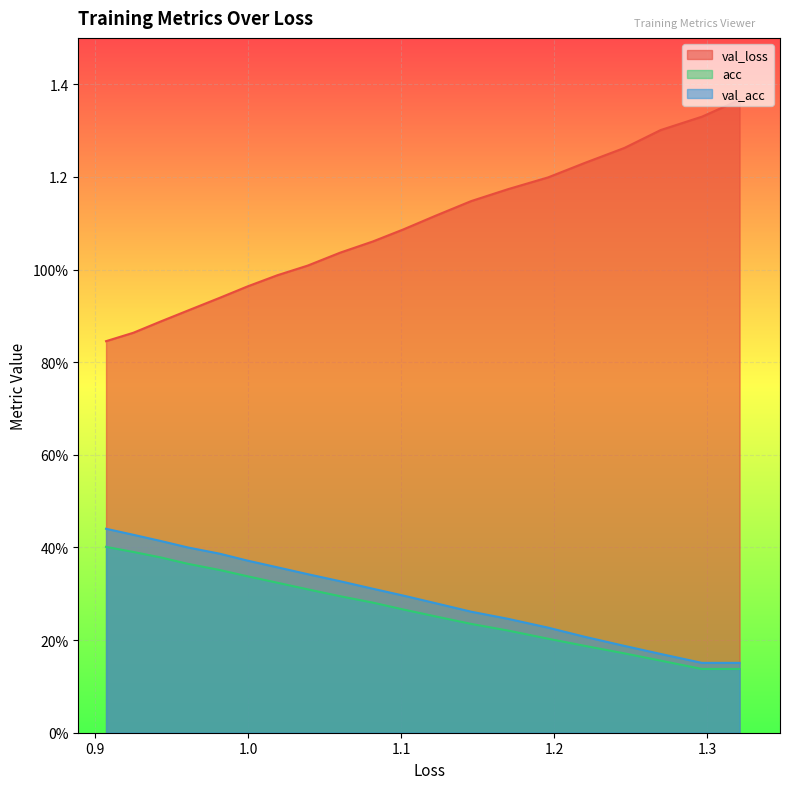

What is the average value of the acc series?

0.3